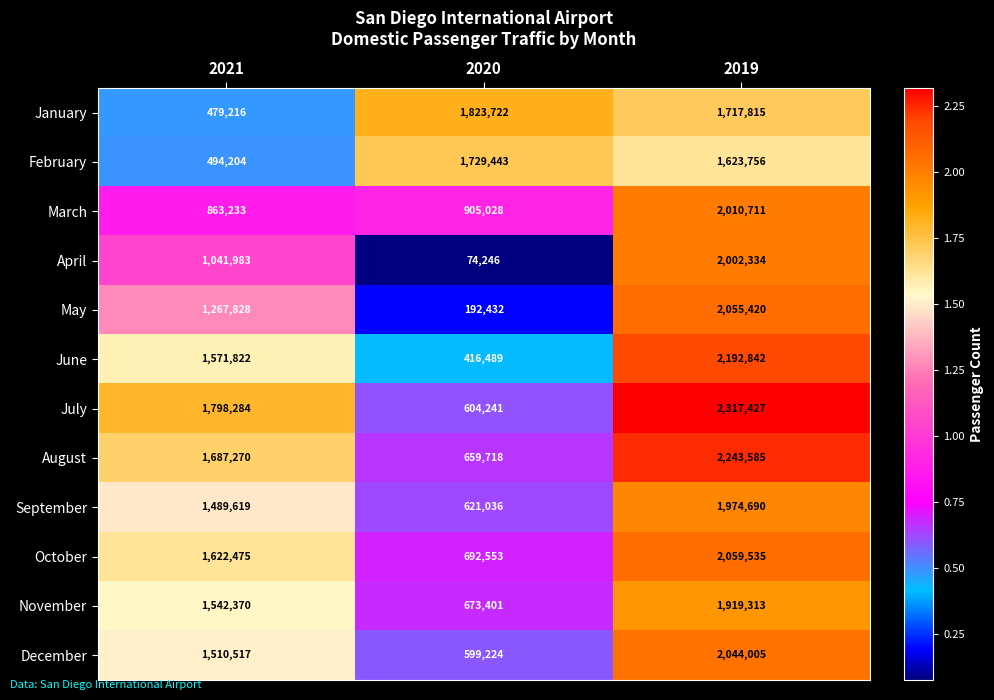

At 2020, list the series in order from largest to smallest.

January, February, March, October, November, August, September, July, December, June, May, April